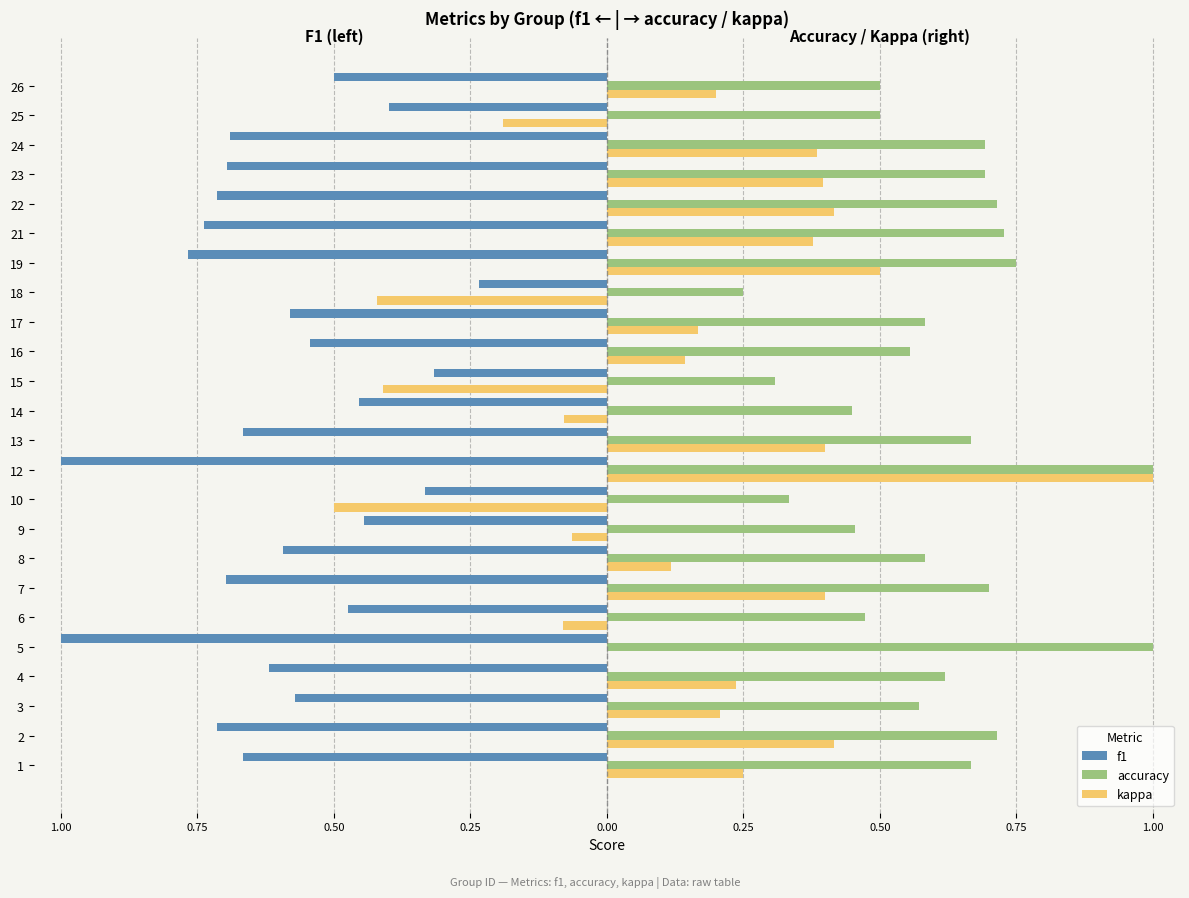

Is the value of accuracy at 16 greater than the value of f1 at 9?

Yes